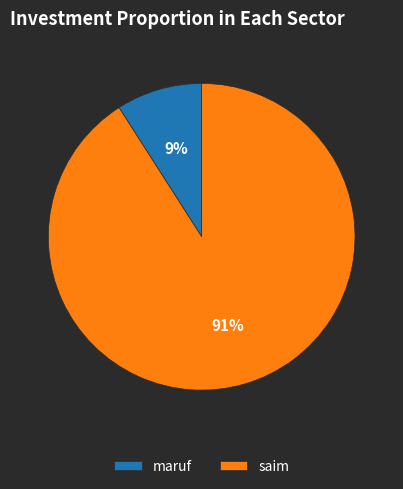

Which category has the smallest portion of the pie?

maruf